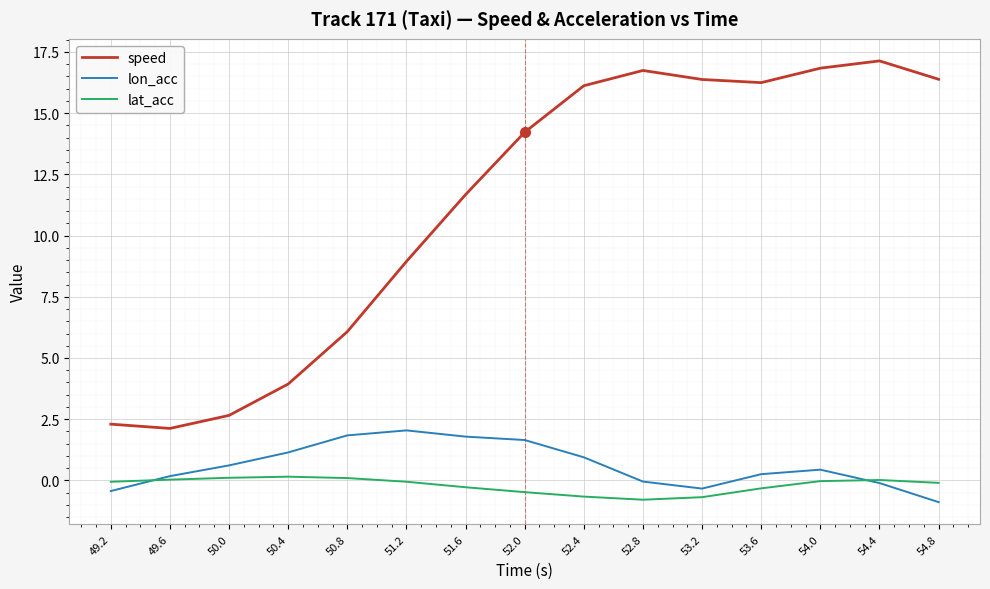

What is the difference between the second highest and second lowest values in the lat_acc series?

0.8